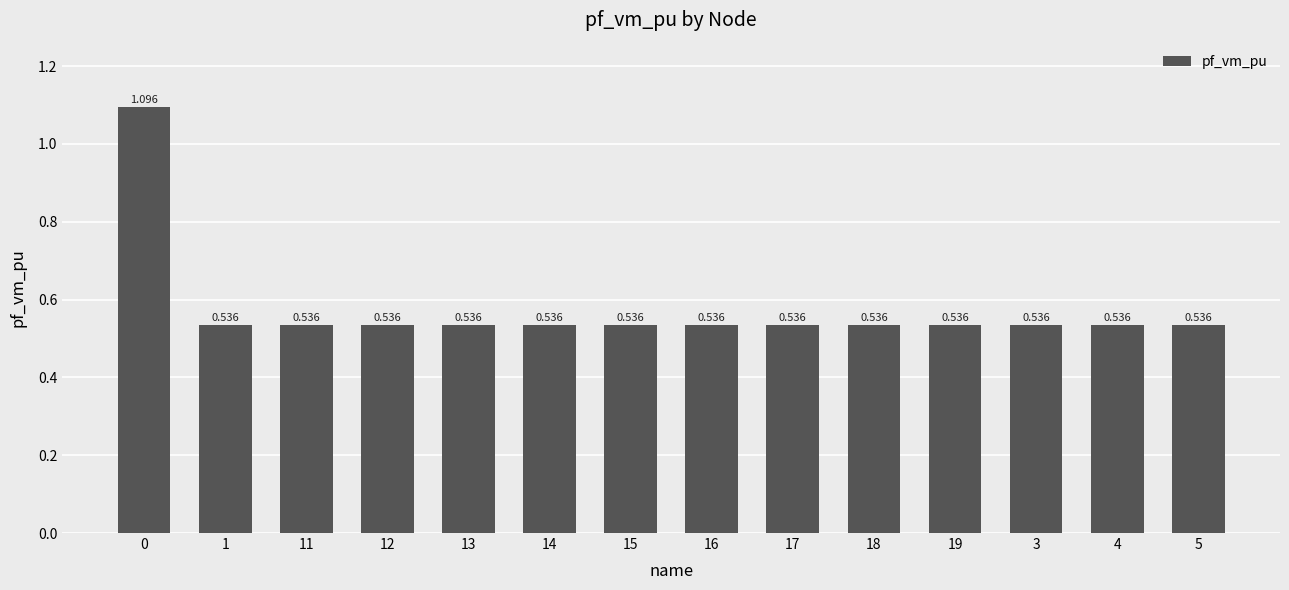

What is the label of the 13th bar from the right?

1